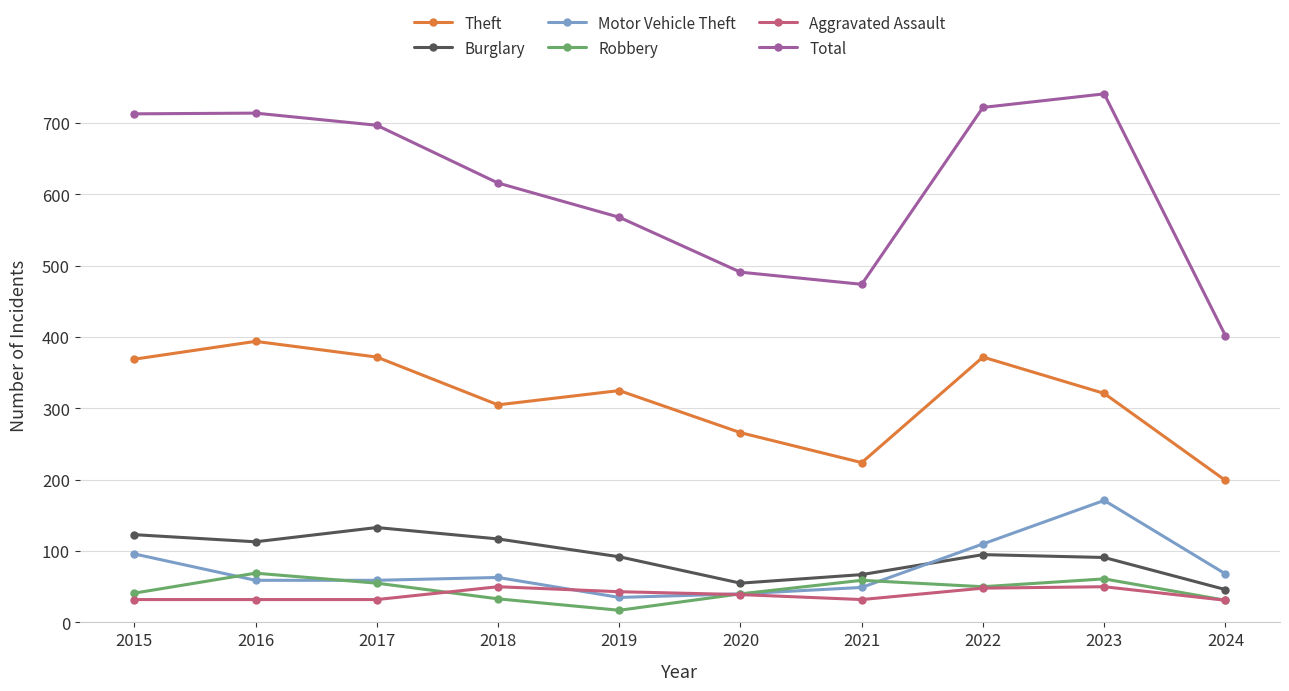

What is the minimum value for Theft?

199